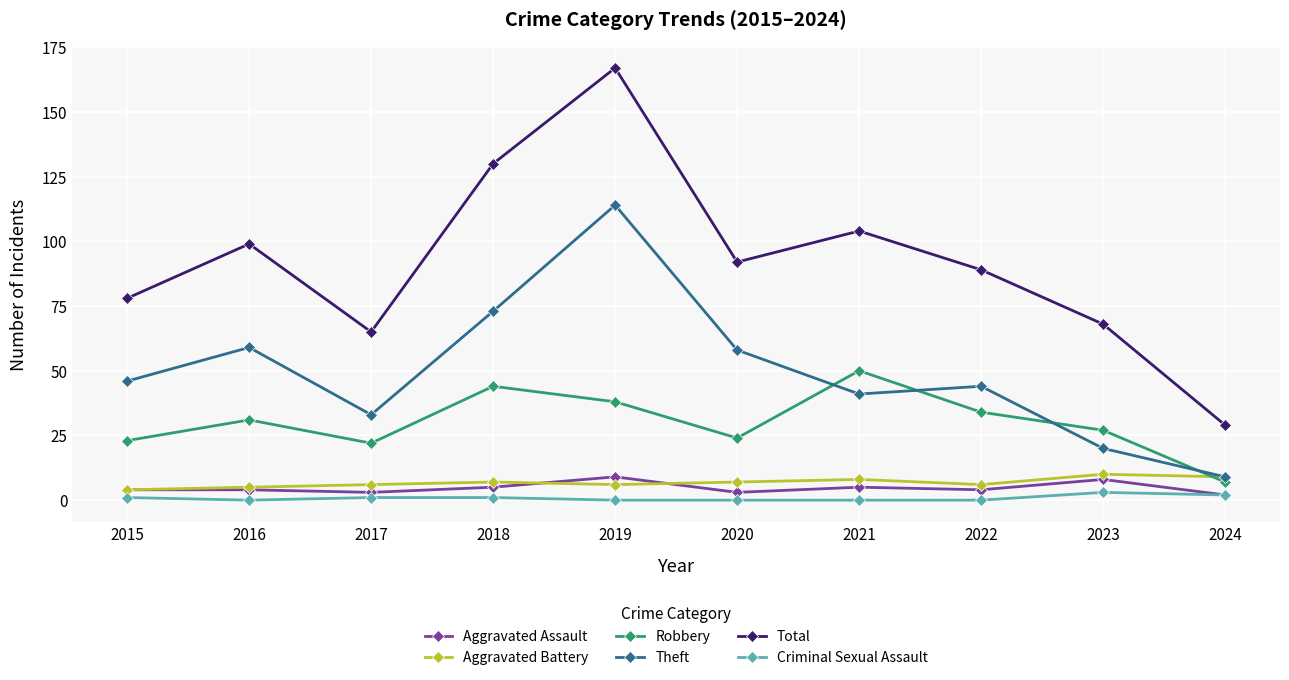

What is the difference between the highest and lowest values at 2019?

167